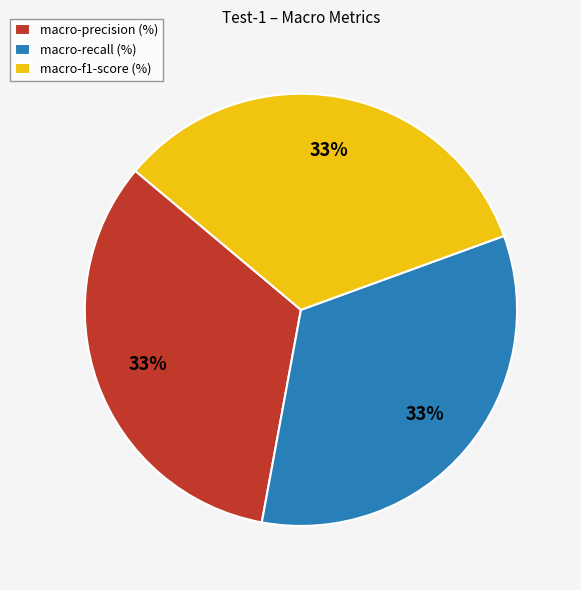

What percentage is the macro-f1-score (%) slice, to the nearest percent?

33%